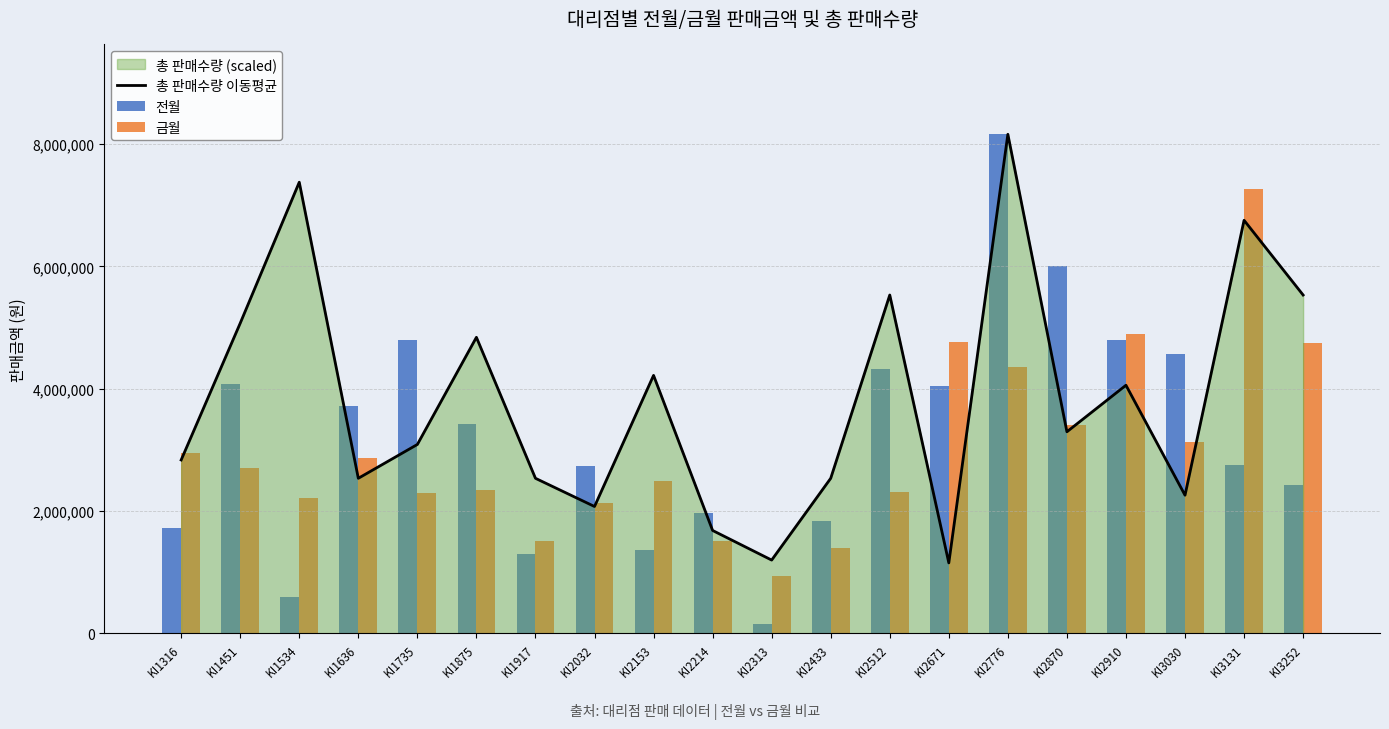

Reading right to left, what are all the values shown in this chart?

총 판매수량 이동평균: 5532203.4	6753898.3	2258983.1	4056949.2	3296271.2	8160000.0	1152542.4	5532203.4	2535593.2	1198644.1	1682711.9	4218305.1	2074576.3	2535593.2	4840678.0	3088813.6	2535593.2	7376271.2	5071186.4	2835254.2
전월: 2420000.0	2750000.0	4560000.0	4800000.0	6000000.0	8160000.0	4040000.0	4320000.0	1833000.0	152000.0	1976000.0	1368000.0	2736000.0	1292000.0	3420000.0	4800000.0	3720000.0	600000.0	4080000.0	1720000.0
금월: 4740000.0	7268000.0	3128000.0	4896000.0	3400000.0	4352000.0	4760000.0	2312000.0	1404000.0	945000.0	1518000.0	2484000.0	2139000.0	1518000.0	2346000.0	2296000.0	2870000.0	2214000.0	2706000.0	2952000.0